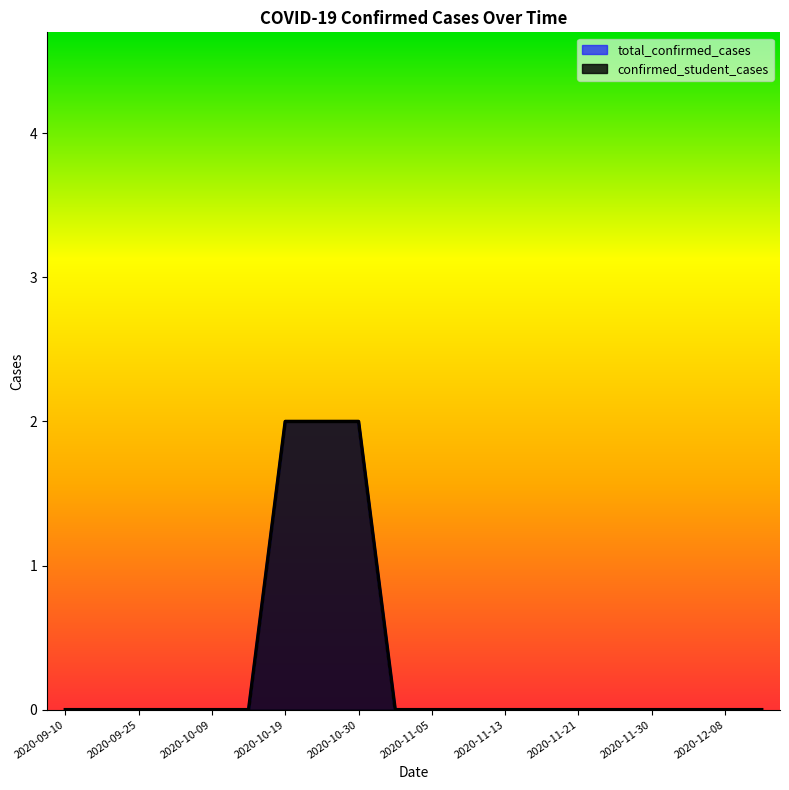

At which label does confirmed_student_cases reach its minimum?

2020-09-10